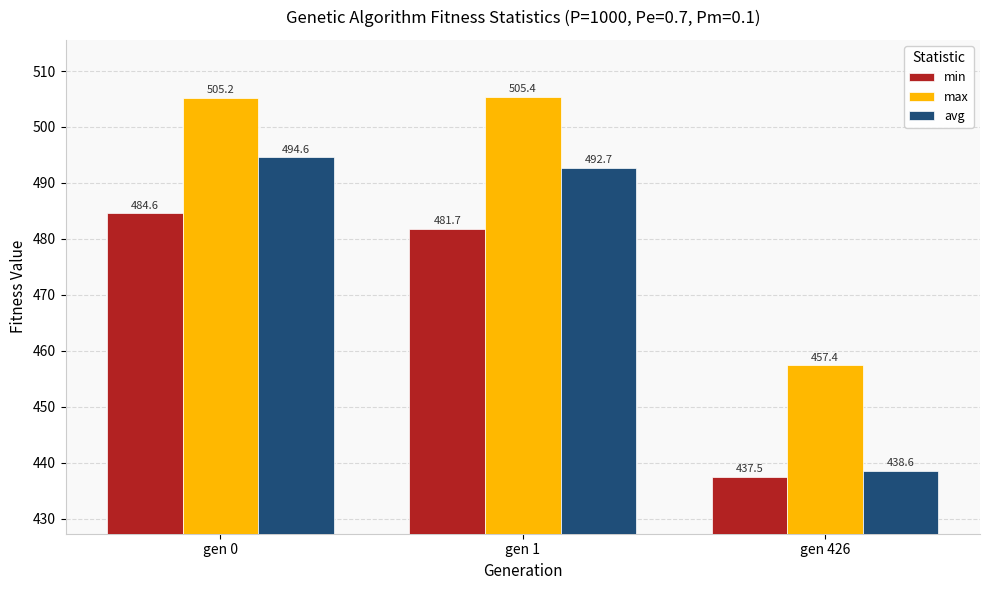

At which label does max first exceed 505?

gen 0